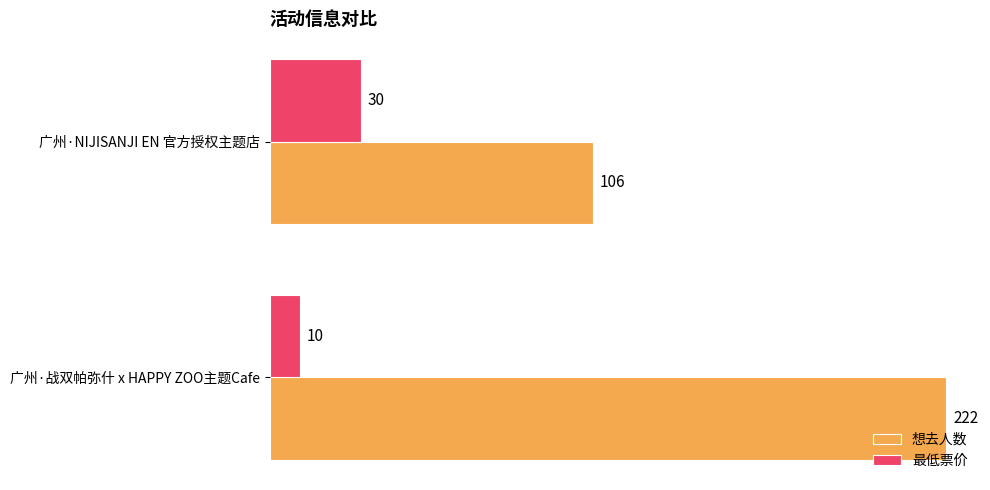

At which label does 想去人数 reach its minimum?

广州·NIJISANJI EN 官方授权主题店